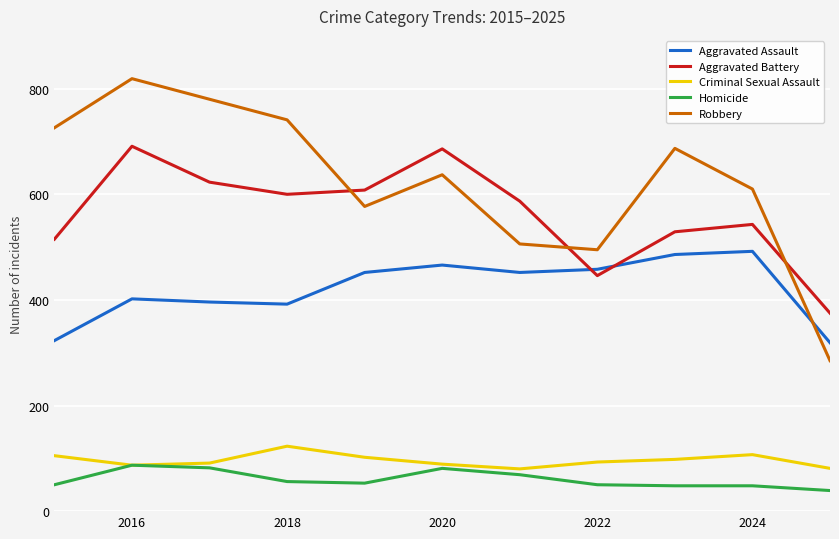

Which series has the largest range (max minus min)?

Robbery